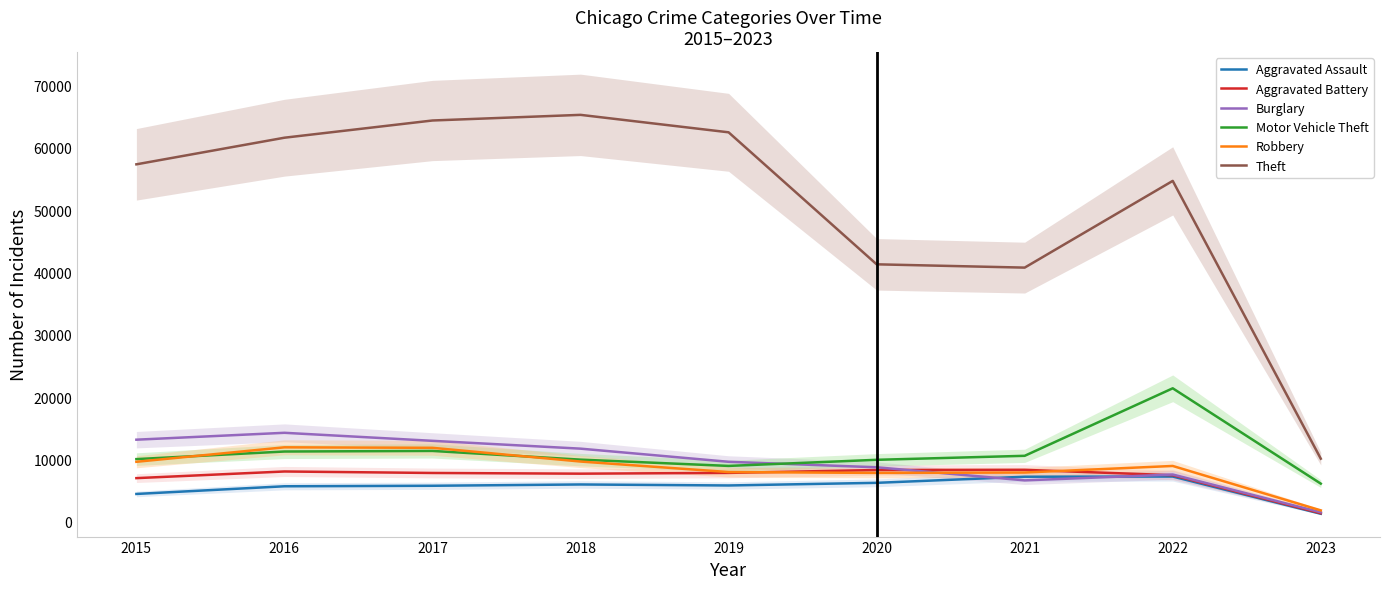

How many series are shown in this chart?

6